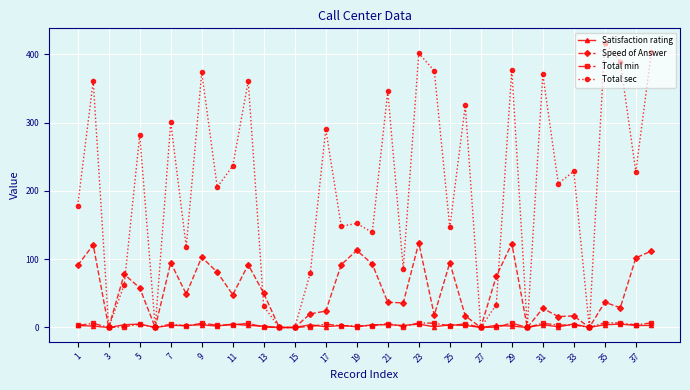

Which series has the largest total across all categories?

Total sec